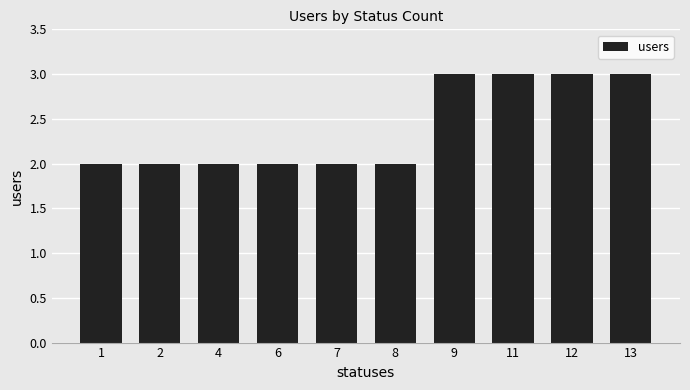

What is the difference between the maximum and minimum values?

1